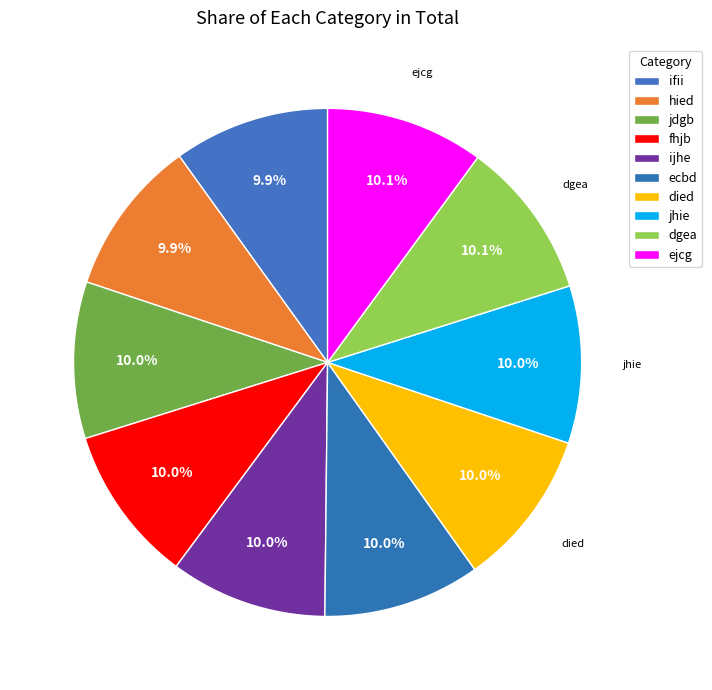

How many segments does this pie chart have?

10